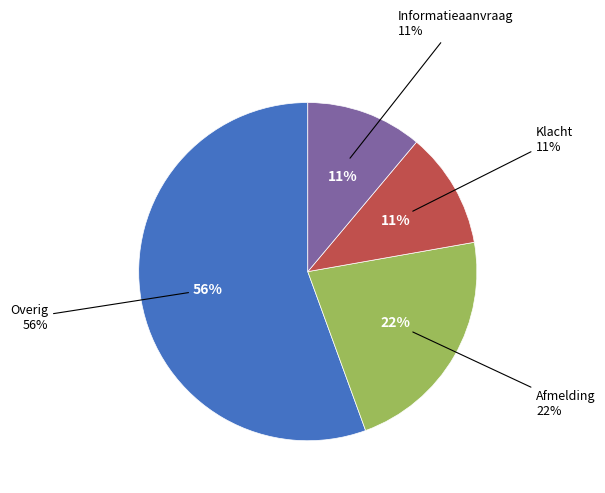

Which category has the biggest portion of the pie?

Overig